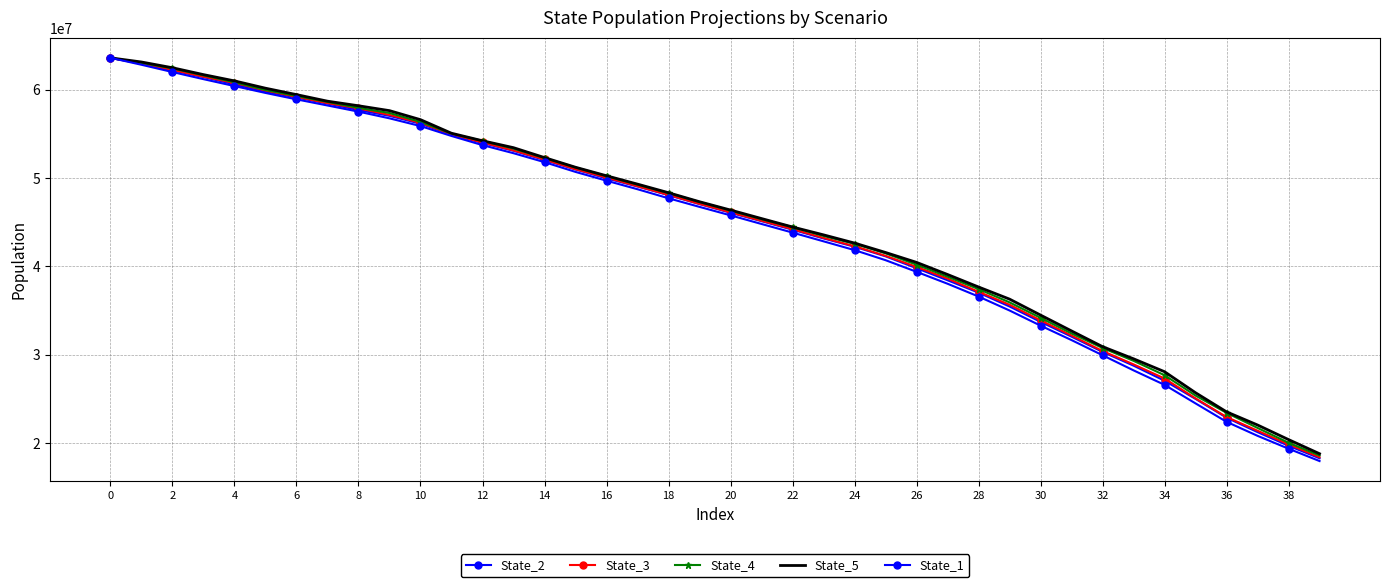

Reading left to right, list all the values displayed in this chart.

State_2: 63594061.9	62925212.3	62192921.4	61433675.5	60591261.9	59779085.4	59116420.1	58428211.6	57695346.7	57034819.3	56142074.0	54912684.5	53962940.7	53085801.3	52041627.8	50969346.3	49957576.5	49041871.4	48054593.9	47049012.5	46064729.7	45112369.0	44146241.8	43157581.5	42219989.9	41132192.0	39789957.9	38422864.5	37021915.9	35454195.7	33716176.7	32040381.7	30316200.7	28756312.4	27049503.4	24991481.4	22865590.1	21230860.1	19687568.1	18267132.4
State_3: 63591306.8	62960992.4	62224002.1	61459560.3	60763264.7	59903993.0	59177419.3	58470510.2	57889151.8	57139622.6	56242786.3	54929411.1	54020297.5	53117477.4	52094168.9	50987320.2	50054560.6	49060500.4	48087112.9	47066636.6	46113023.3	45153173.9	44210286.4	43213522.8	42278417.9	41188317.3	39938329.9	38613285.0	37119985.0	35648990.5	33890682.5	32169351.1	30412603.1	28900734.5	27297285.1	25049916.6	22941065.4	21386652.9	19842407.8	18375906.0
State_4: 63597781.3	63031333.0	62410618.5	61620369.9	60835937.4	59959109.9	59282188.0	58612900.6	57941424.0	57354961.8	56353993.1	55017518.7	54203192.4	53325940.8	52267061.2	51190372.3	50210808.2	49253086.4	48289256.2	47284839.0	46313189.3	45340438.8	44437228.6	43438577.7	42550533.8	41472933.8	40189809.6	38826496.0	37421682.7	35920805.0	34171685.4	32404720.7	30759258.8	29299966.4	27671133.0	25365476.0	23412860.3	21702847.4	20024079.9	18582120.2
State_5: 63601691.9	63131135.7	62479298.0	61701715.5	60991030.1	60164014.1	59438643.0	58694893.0	58175878.0	57624081.9	56601019.4	55064505.9	54213820.0	53431543.7	52308445.2	51215518.8	50249743.3	49304628.2	48331842.4	47310648.0	46370258.4	45407544.7	44452354.7	43561332.2	42632735.4	41568104.4	40446146.4	39074110.3	37658941.1	36287070.6	34479599.1	32684351.5	30905481.7	29530312.9	28069437.6	25686339.6	23524134.9	22035516.9	20382758.1	18782917.8
State_1: 63604738.0	62817895.4	61994896.0	61188705.9	60406506.3	59629240.7	58903437.8	58208939.6	57511212.3	56753230.9	55875835.6	54757010.3	53720621.2	52805154.7	51791576.2	50688074.0	49694046.4	48727355.2	47702545.2	46728378.3	45770290.5	44792508.0	43818159.8	42829215.0	41835407.6	40695680.9	39380404.4	38028076.4	36579258.9	34999619.9	33285725.1	31647503.3	29933175.9	28220788.6	26580584.0	24480942.9	22396573.0	20809809.6	19352054.5	17953508.7